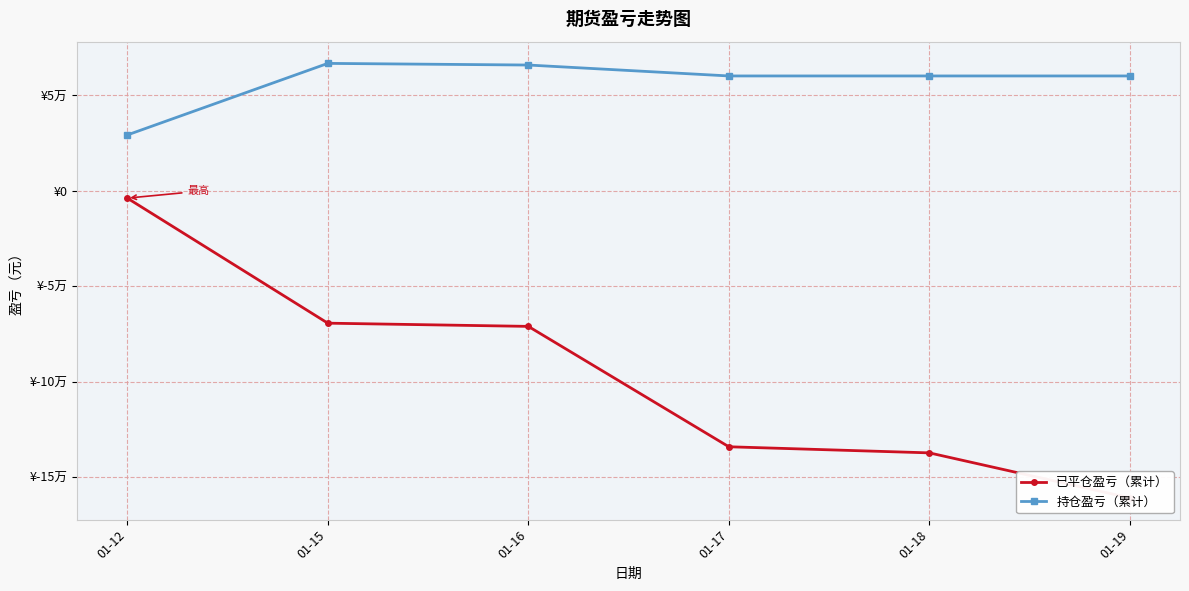

True or false: 已平仓盈亏（累计） and 持仓盈亏（累计） intersect in this chart.

False